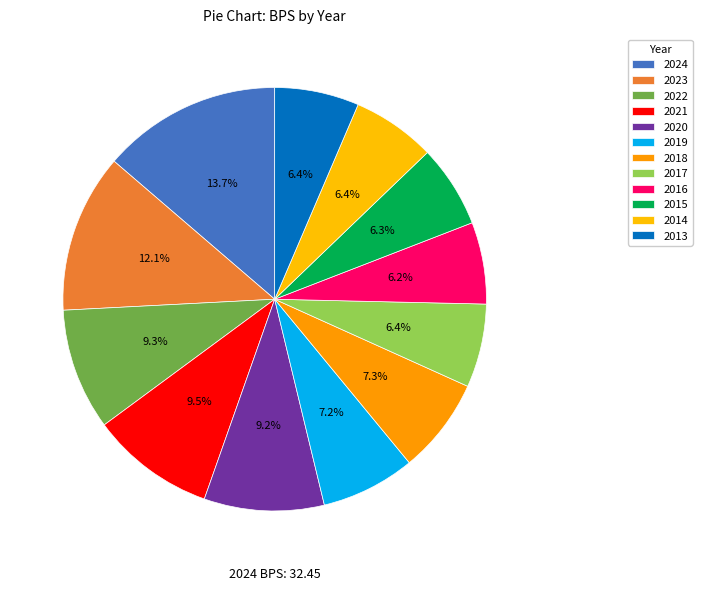

To the nearest percent, what percentage of the pie is 2020?

9%